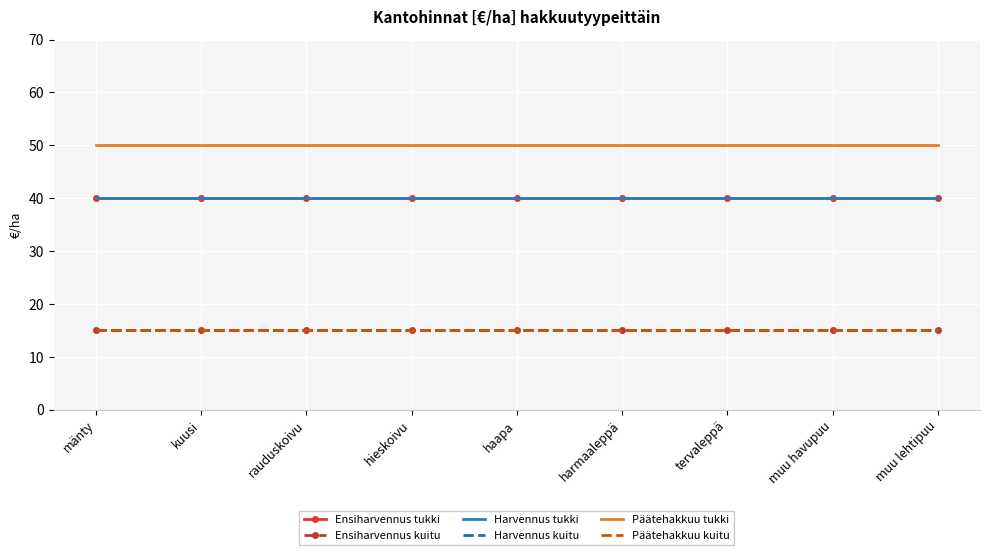

At which category is the sum across all series the highest?

mänty